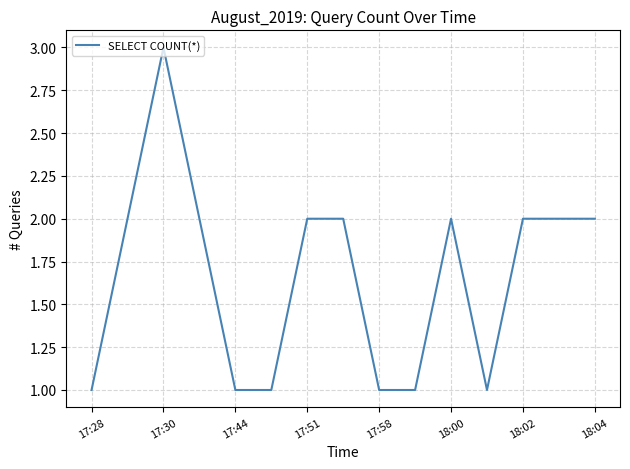

Does the chart display data point markers on the line(s)?

No